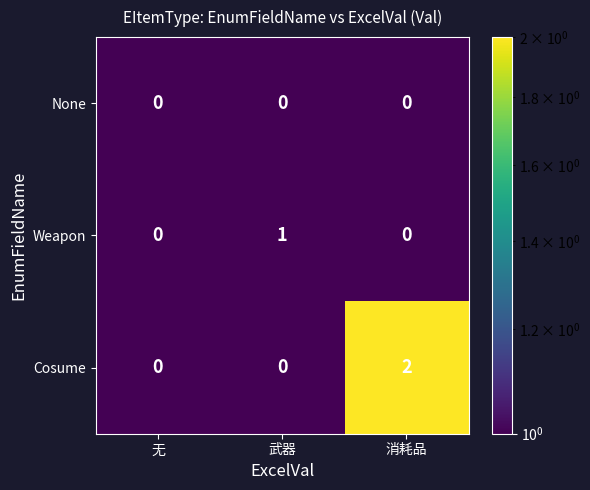

Which category has the highest value across all series?

消耗品